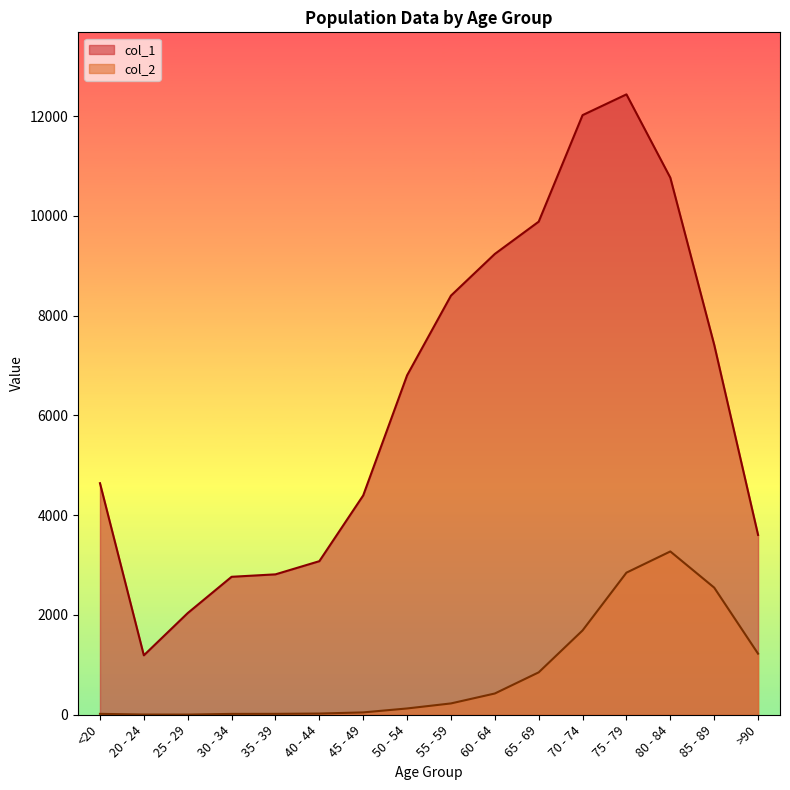

What is the difference between the col_1 values at <20 and 45 - 49?

245